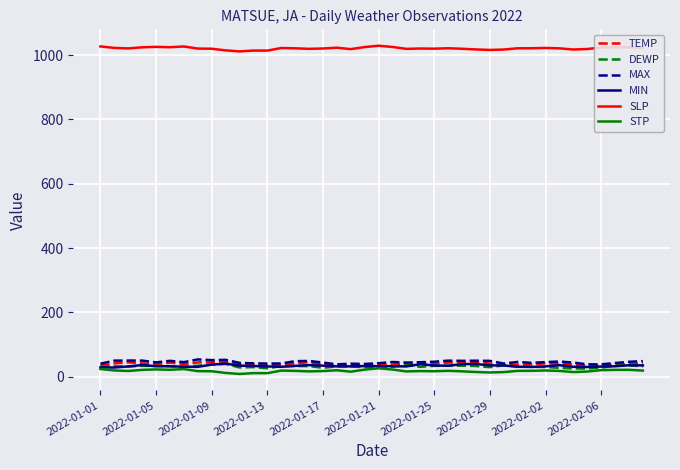

True or false: MIN and SLP cross at least once.

False